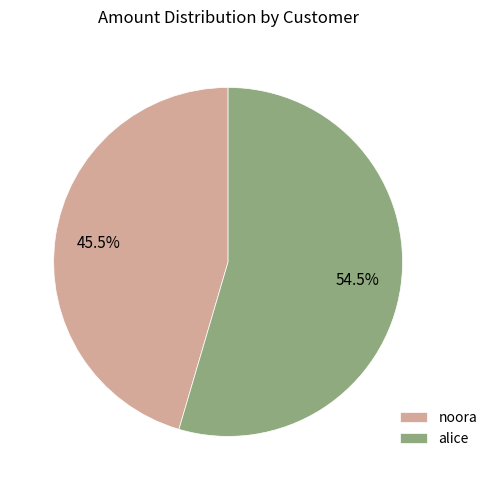

To the nearest percent, what is the difference between the alice and noora slice percentages?

9%